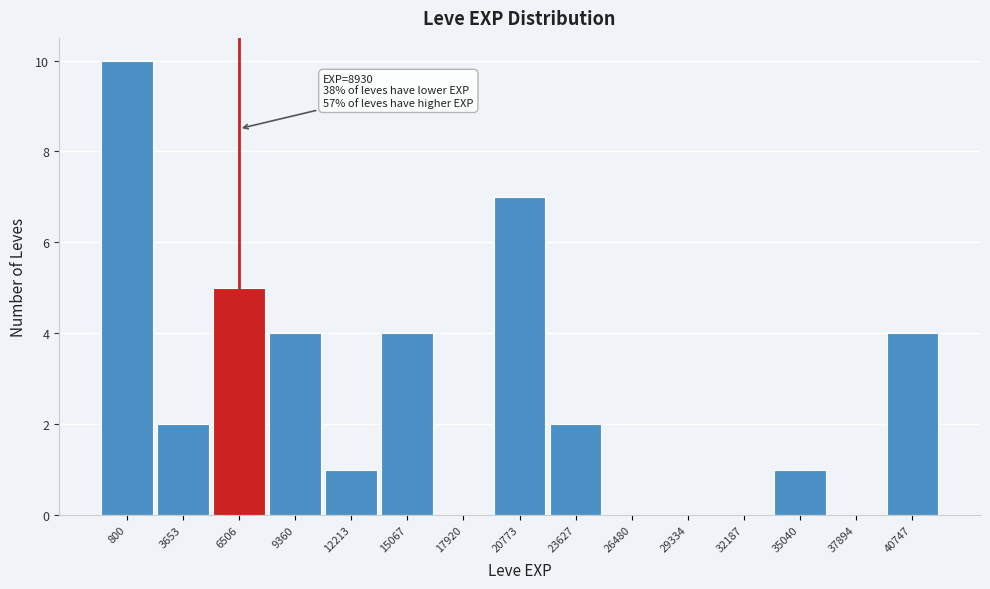

Reading left to right, extract all data points from this chart.

800=10	3653=2	6506=5	9360=4	12213=1	15067=4	17920=0	20773=7	23627=2	26480=0	29334=0	32187=0	35040=1	37894=0	40747=4